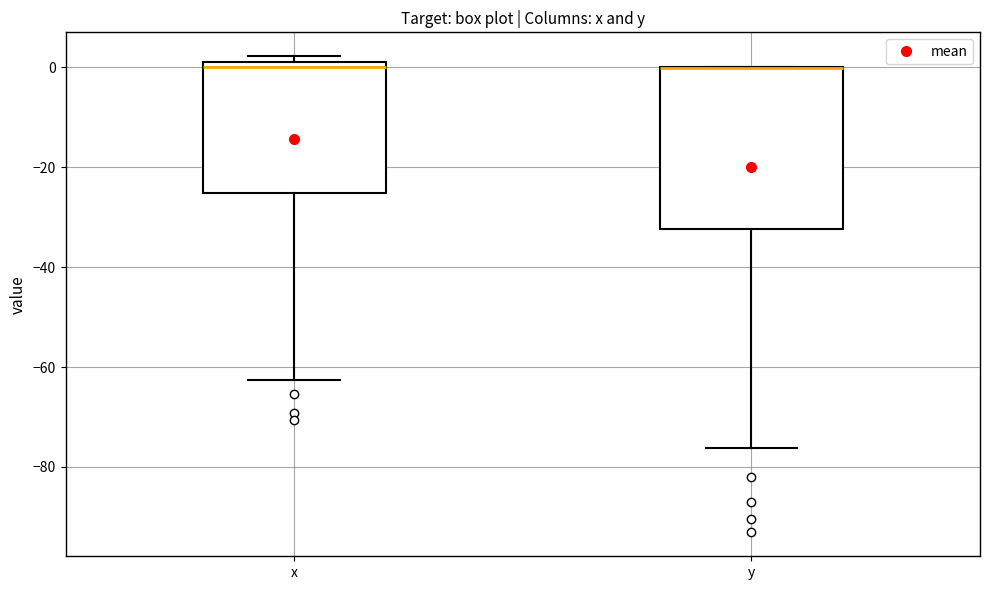

Comparing the boxes themselves (not the whiskers), which one is the tallest?

y